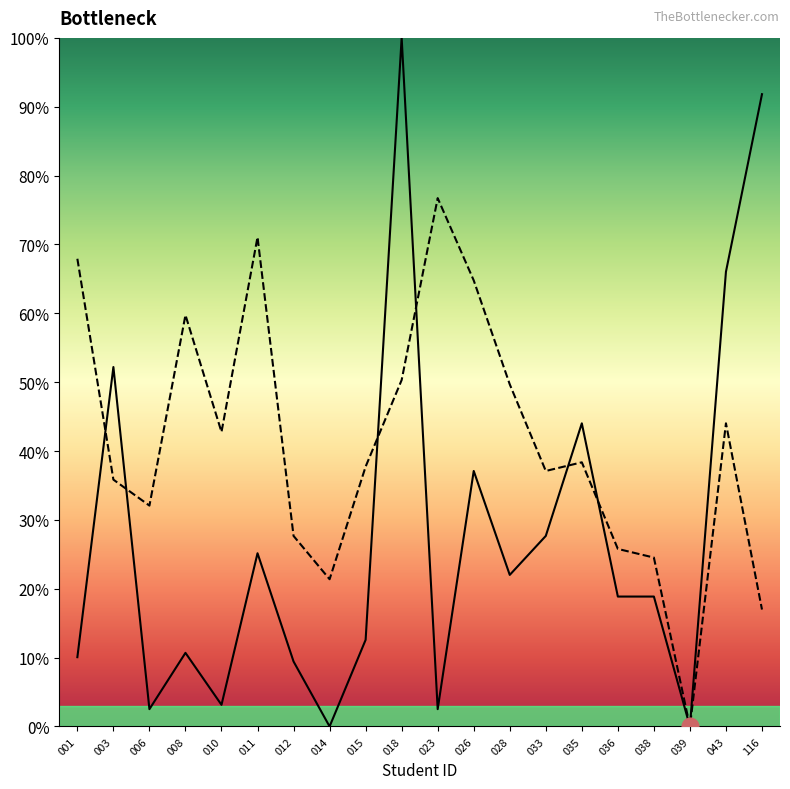

Which series ends up on top after the final intersection of TAK and KOMPEN?

TAK